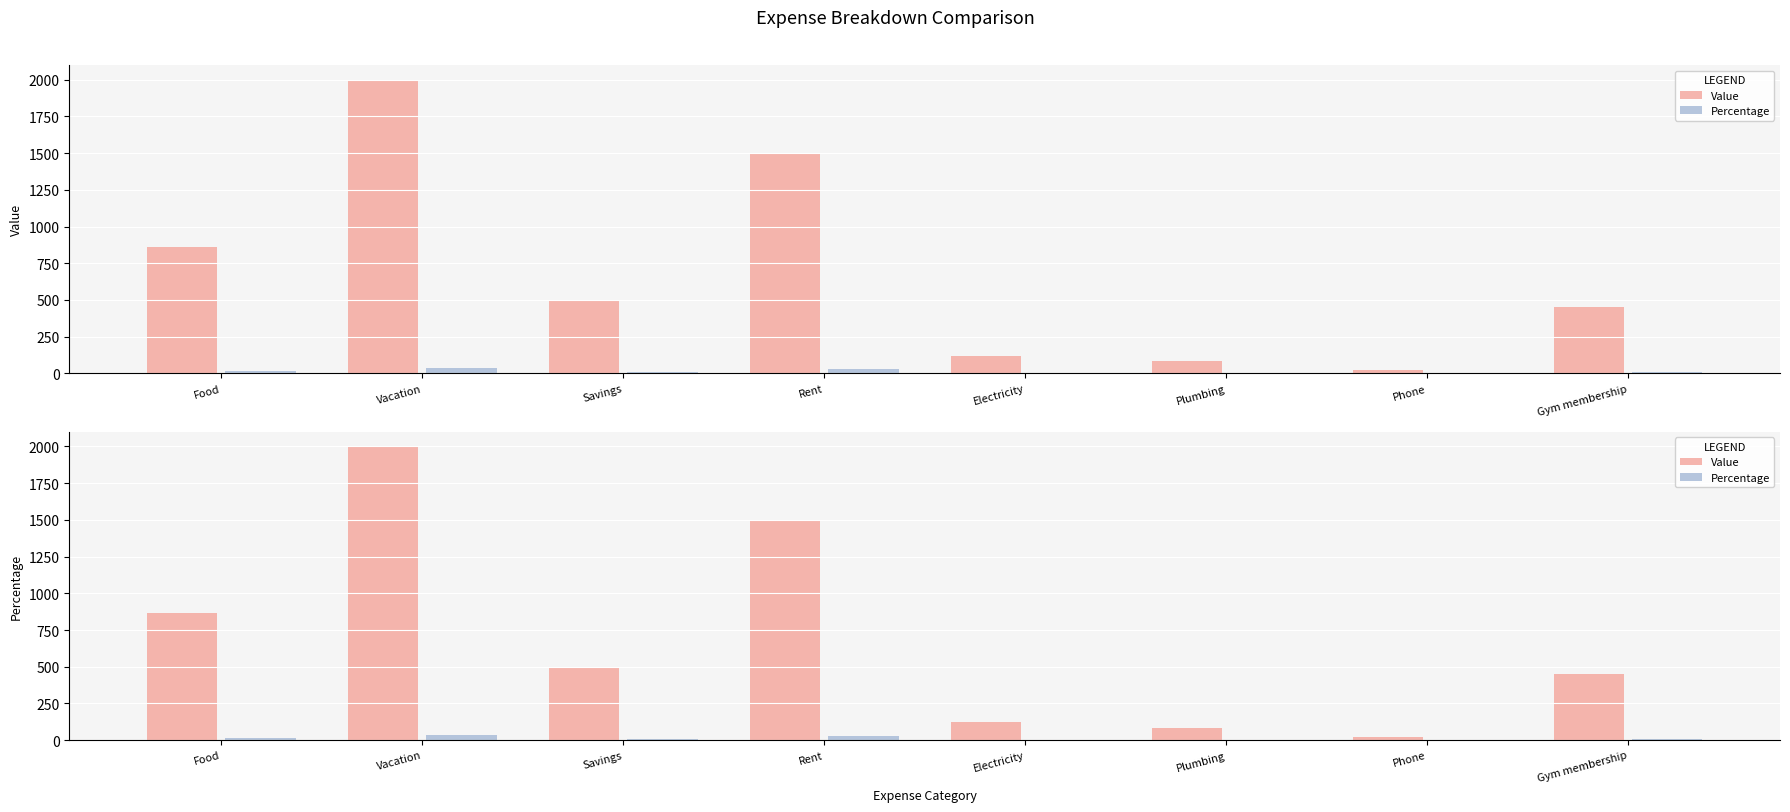

List the series in order of their peak value, highest first.

Value, Percentage